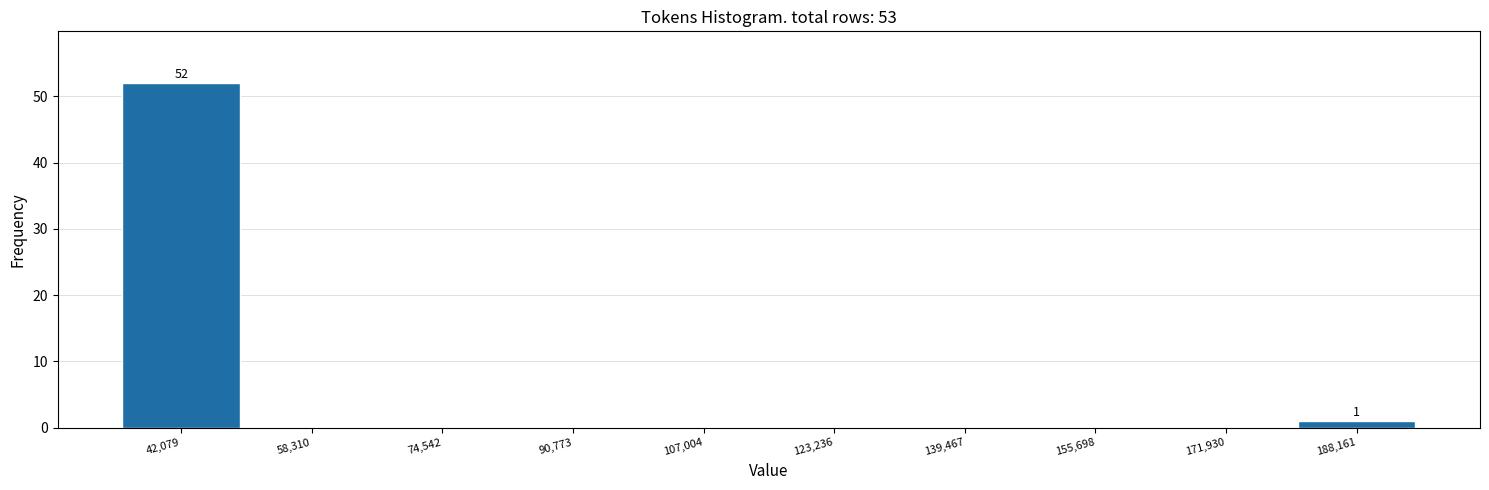

Over which range of the x-axis is the bar tallest?

34000 to 50000